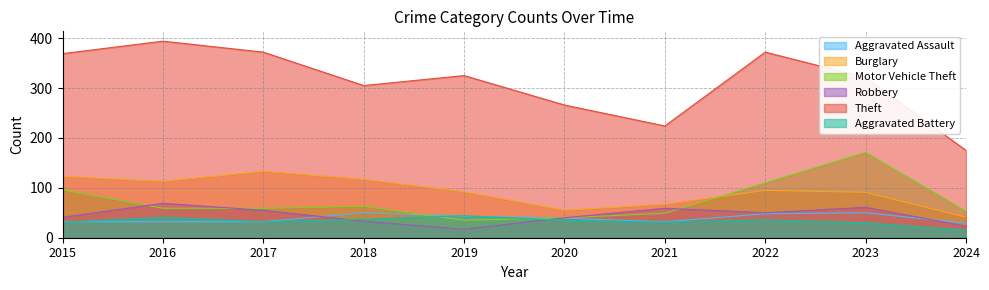

What is the difference between the second highest and second lowest values in the Robbery series?

38